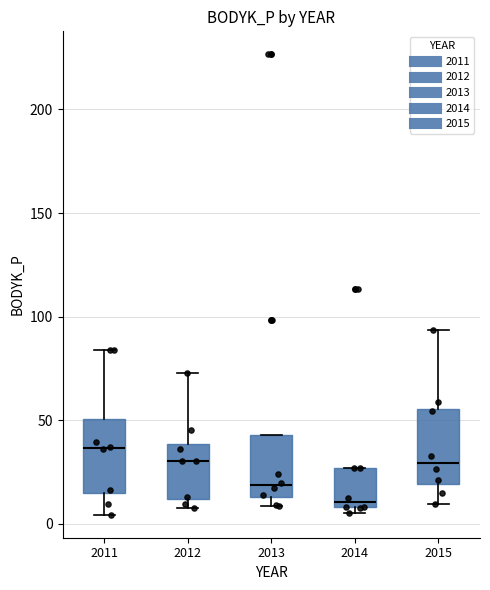

Which box has the highest median line?

2011